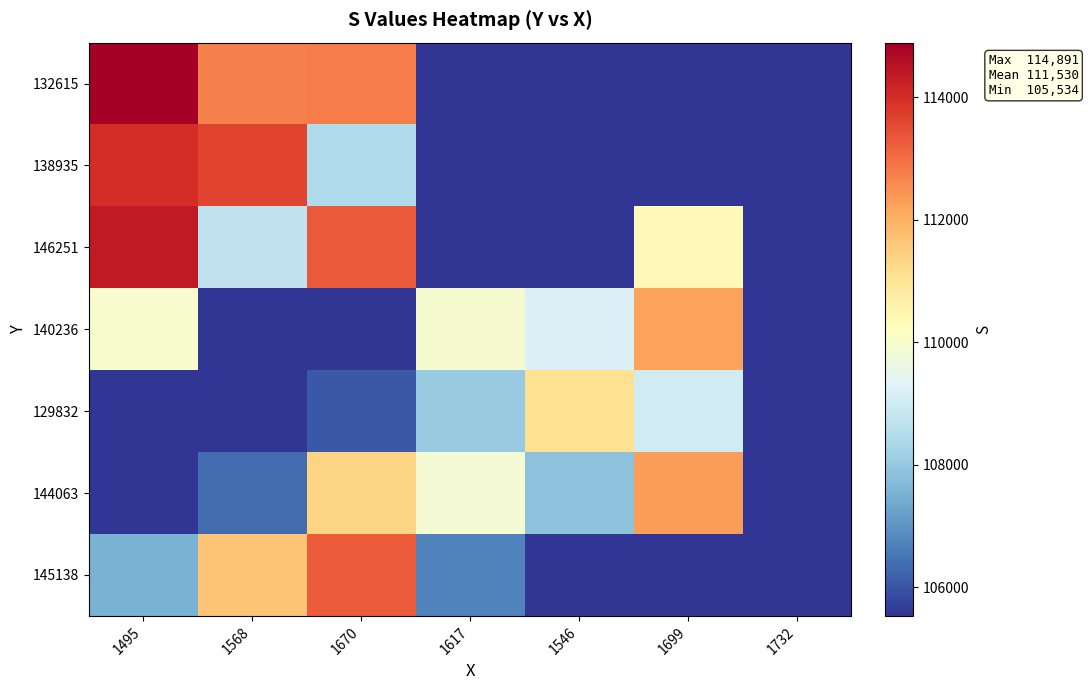

Rank the series by their maximum value, from highest to lowest.

132615, 146251, 138935, 145138, 144063, 140236, 129832